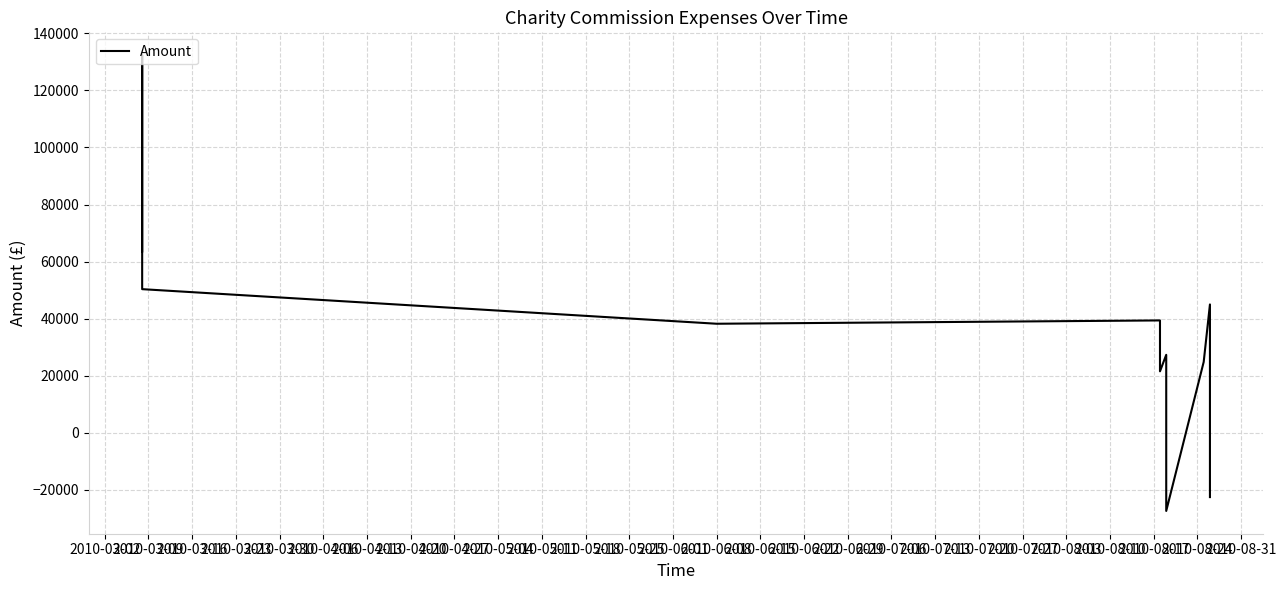

Reading right to left, transcribe all the data shown in this chart.

-22500.0	45000.0	24850.0	-27350.0	27350.0	21562.0	39396.8	38235.6	50351.6	132351.2	63572.0